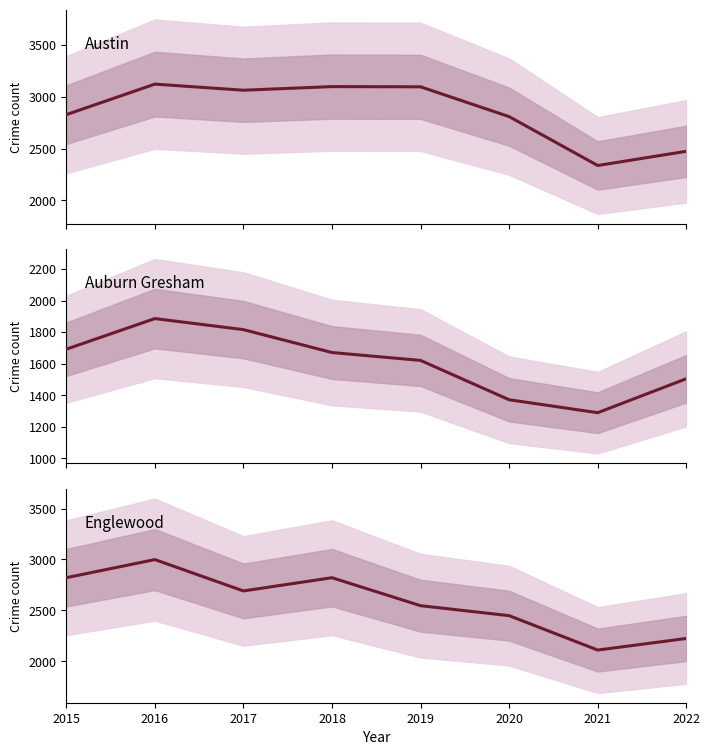

The Englewood series shows 3620 at 2019. True or false?

False